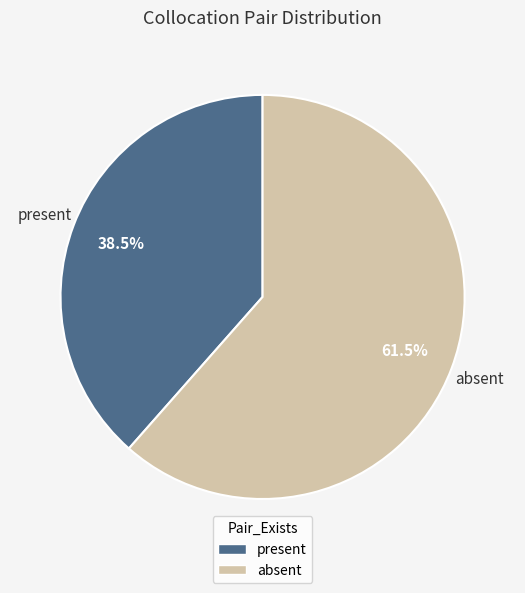

What percentage is NOT represented by absent?

38.5%